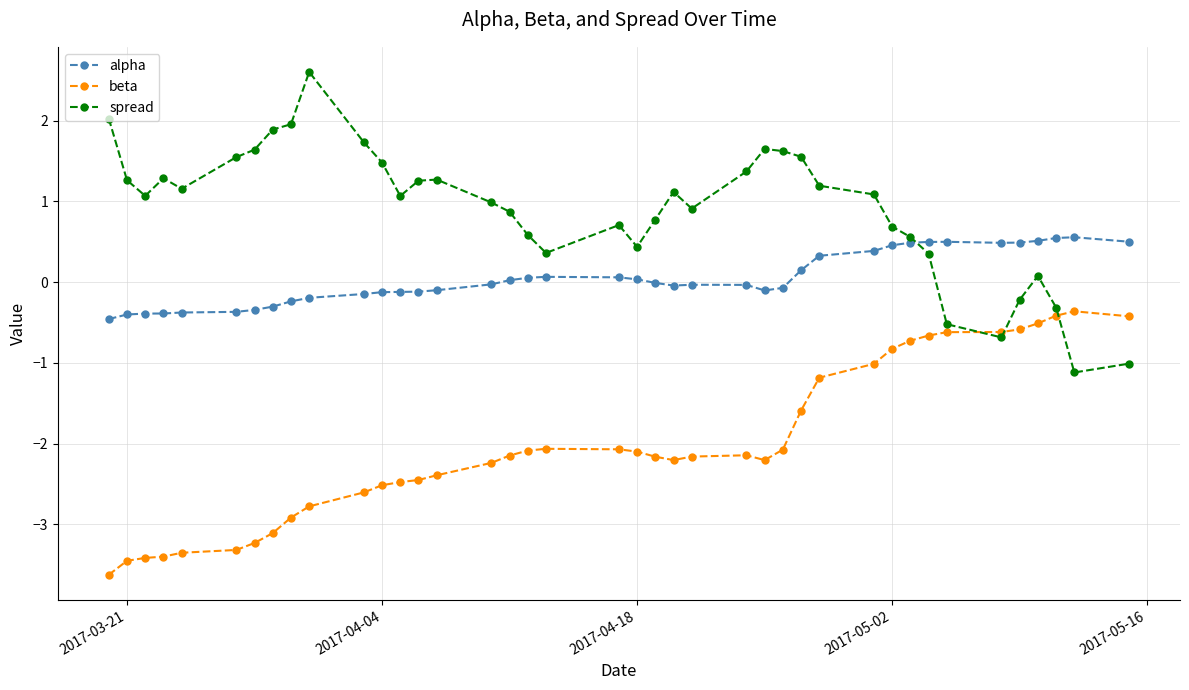

True or false: beta and alpha cross at least once.

False